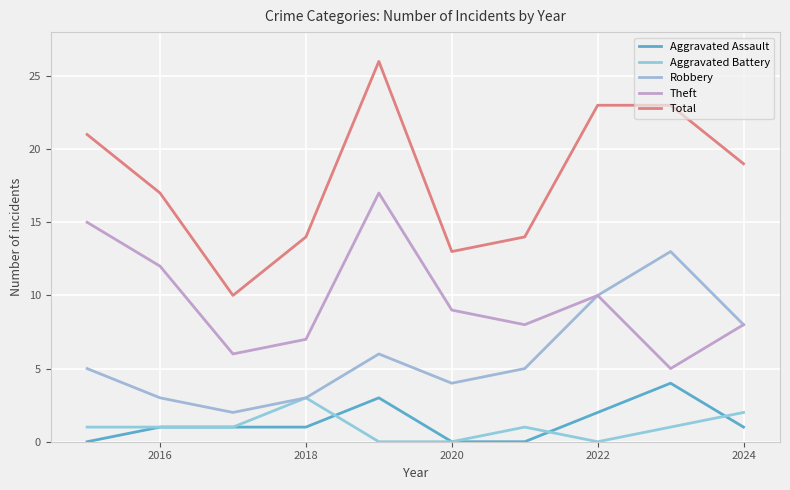

How many interior local peaks does the Robbery series have?

2